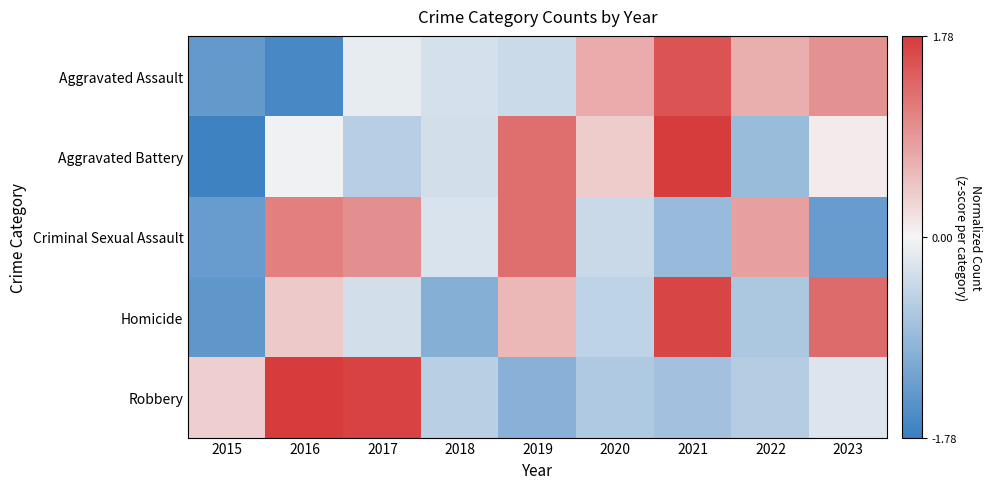

Reading left to right, list all the values displayed in this chart.

Aggravated Assault: 2015=-1.4	2016=-1.6	2017=-0.1	2018=-0.3	2019=-0.4	2020=0.7	2021=1.5	2022=0.7	2023=1.0
Aggravated Battery: 2015=-1.7	2016=-0.0	2017=-0.6	2018=-0.3	2019=1.3	2020=0.4	2021=1.8	2022=-0.9	2023=0.1
Criminal Sexual Assault: 2015=-1.3	2016=1.1	2017=1.0	2018=-0.3	2019=1.3	2020=-0.4	2021=-0.9	2022=0.8	2023=-1.3
Homicide: 2015=-1.4	2016=0.4	2017=-0.3	2018=-1.1	2019=0.6	2020=-0.5	2021=1.7	2022=-0.7	2023=1.3
Robbery: 2015=0.4	2016=1.8	2017=1.7	2018=-0.6	2019=-1.0	2020=-0.6	2021=-0.8	2022=-0.6	2023=-0.2